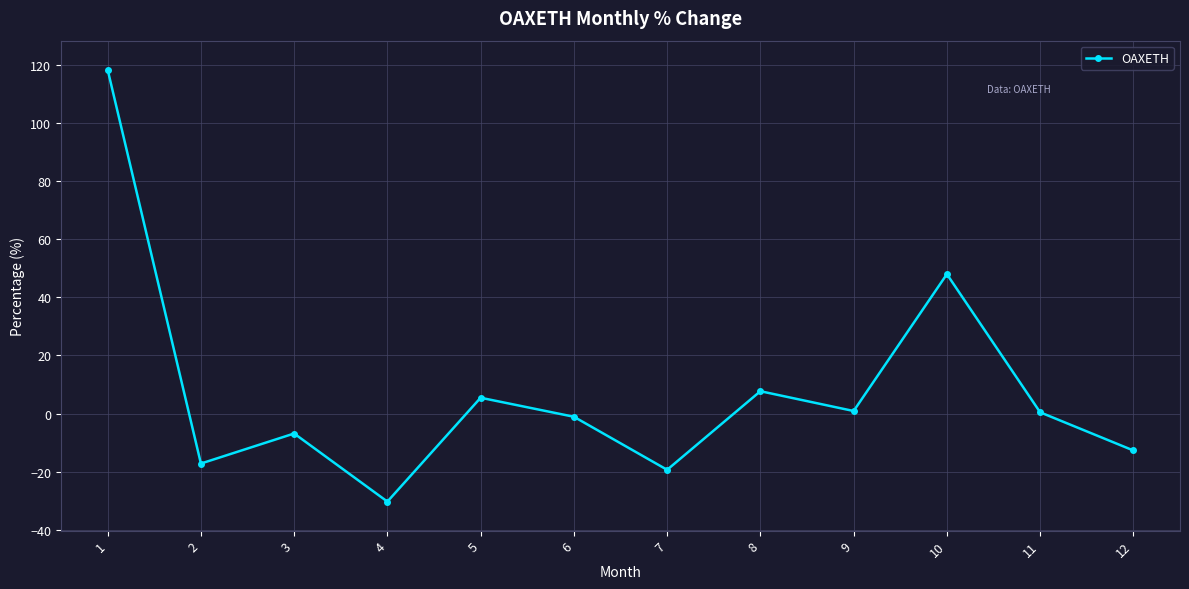

The chart shows a value of -32.7 at 7. True or false?

False